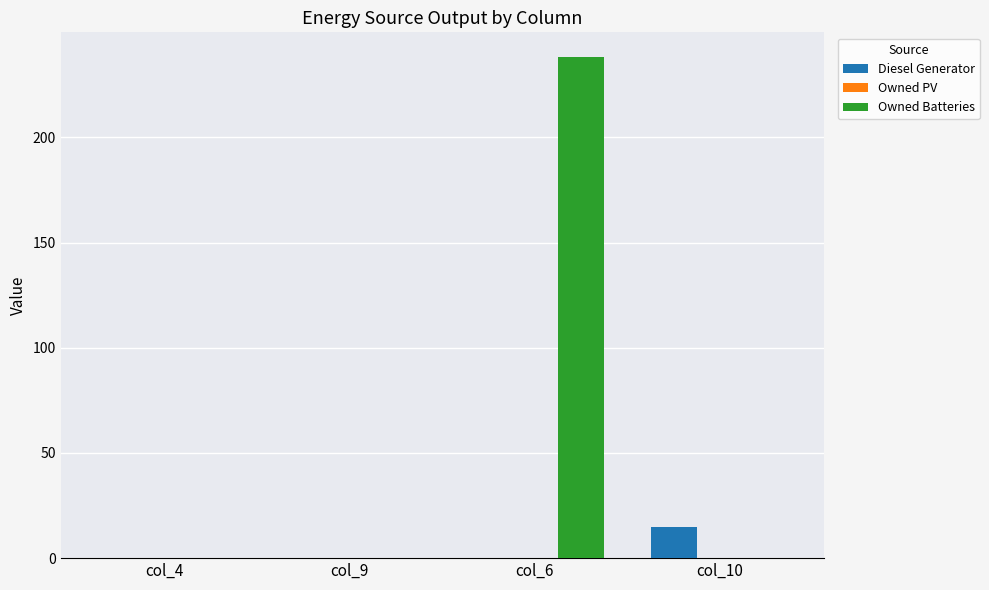

How many categories are shown in the chart?

4